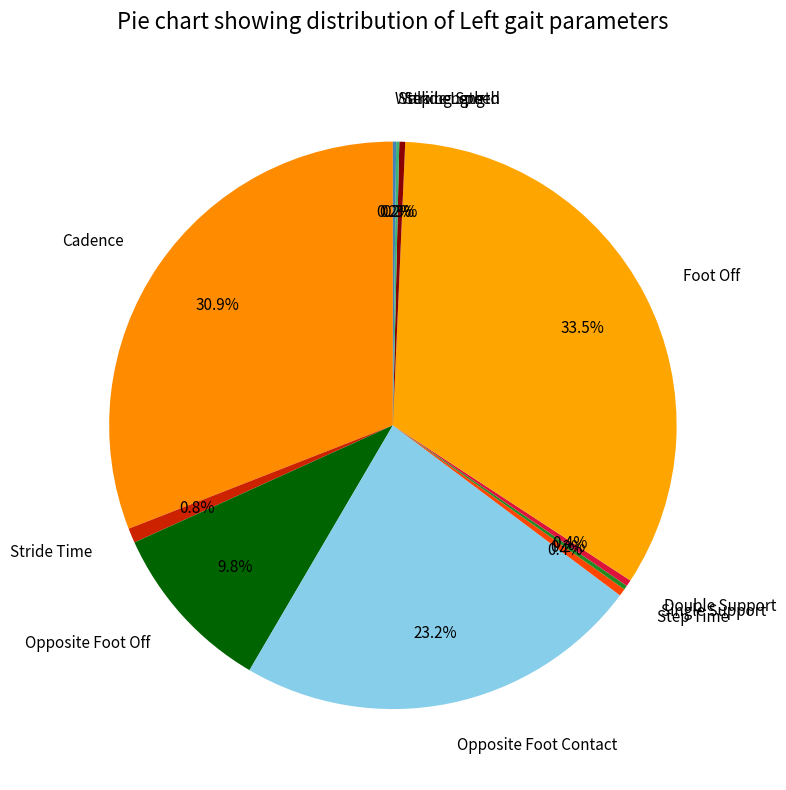

To the nearest percent, what percentage of the pie is Opposite Foot Contact?

23%